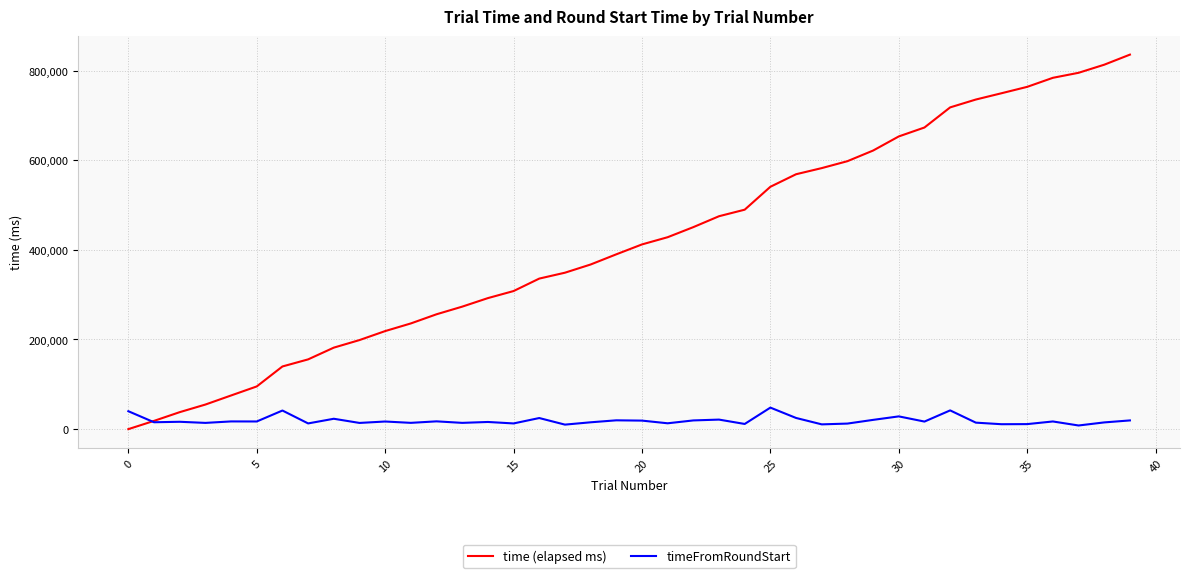

Which series has the largest range (max minus min)?

time (elapsed ms)